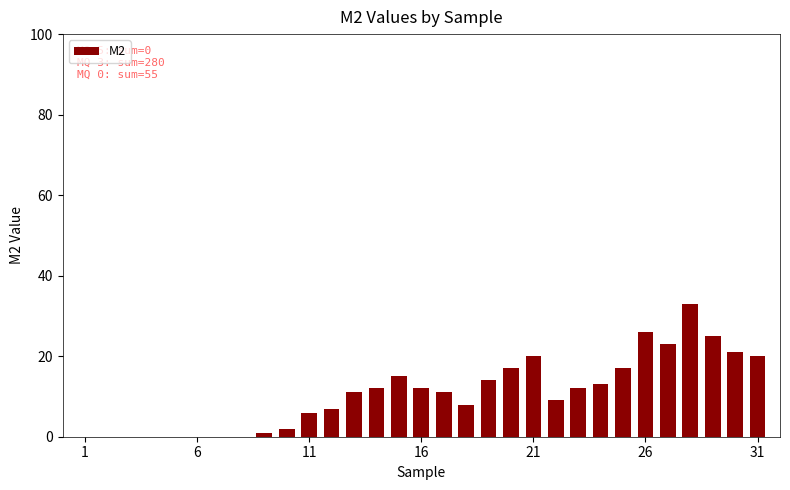

What is the greatest value displayed?

33